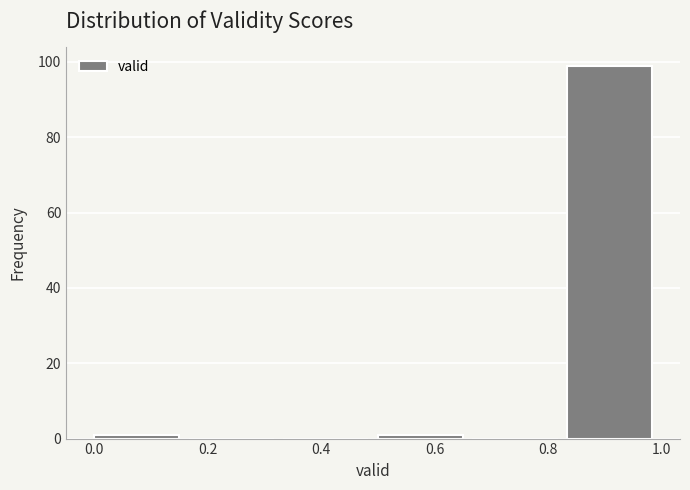

Reading left to right, list every bar in this chart as the range it spans on the x-axis followed by its height. Neither the bar edges nor the heights are printed on the chart, so give them approximately, as read against the axes.

0.00 to 0.16: under 2
0.16 to 0.34: 0
0.34 to 0.50: 0
0.50 to 0.66: under 2
0.66 to 0.84: 0
0.84 to 1.00: 100